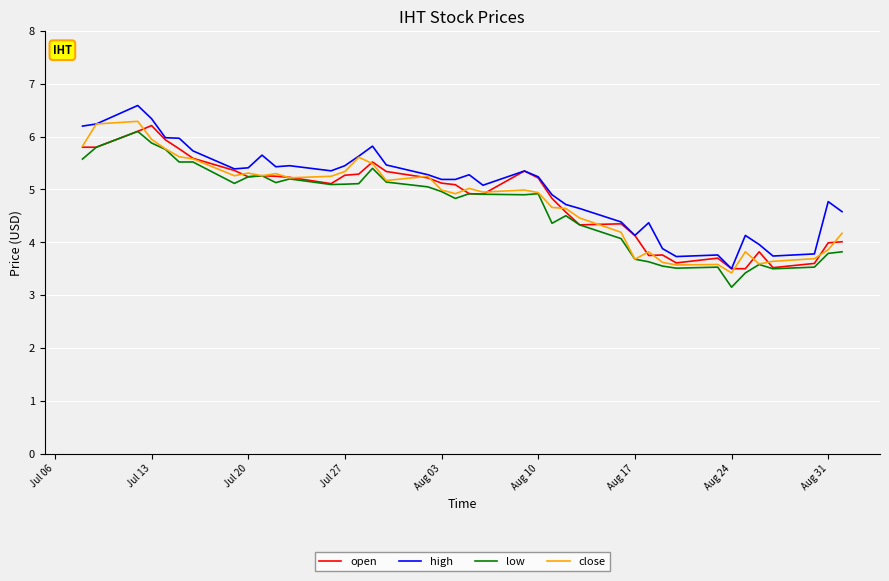

What are all the series names shown in the legend?

open, high, low, close